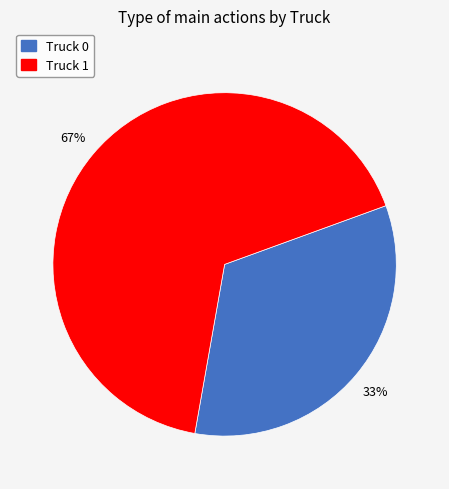

To the nearest percent, what is the combined percentage of Truck 0 and Truck 1?

100%